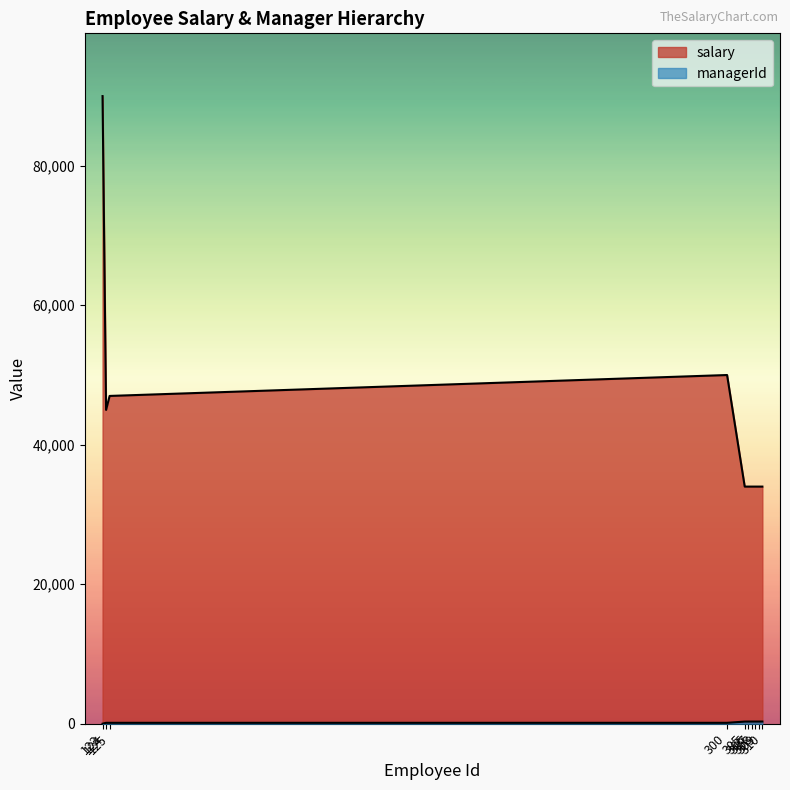

What is the sum of the salary values at 305 and 310?

68000